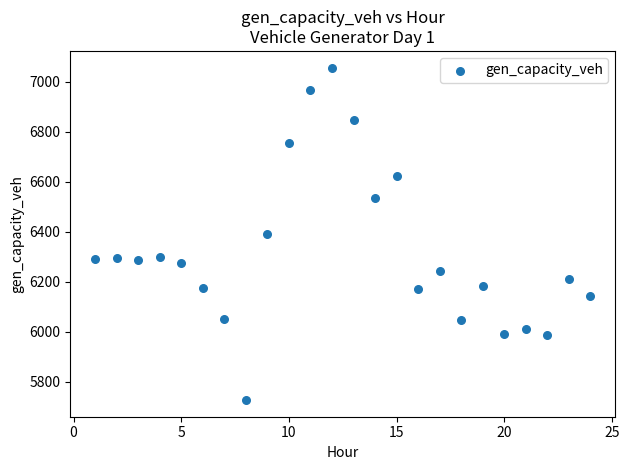

What is the range of Y values (max minus min)?

1329.1